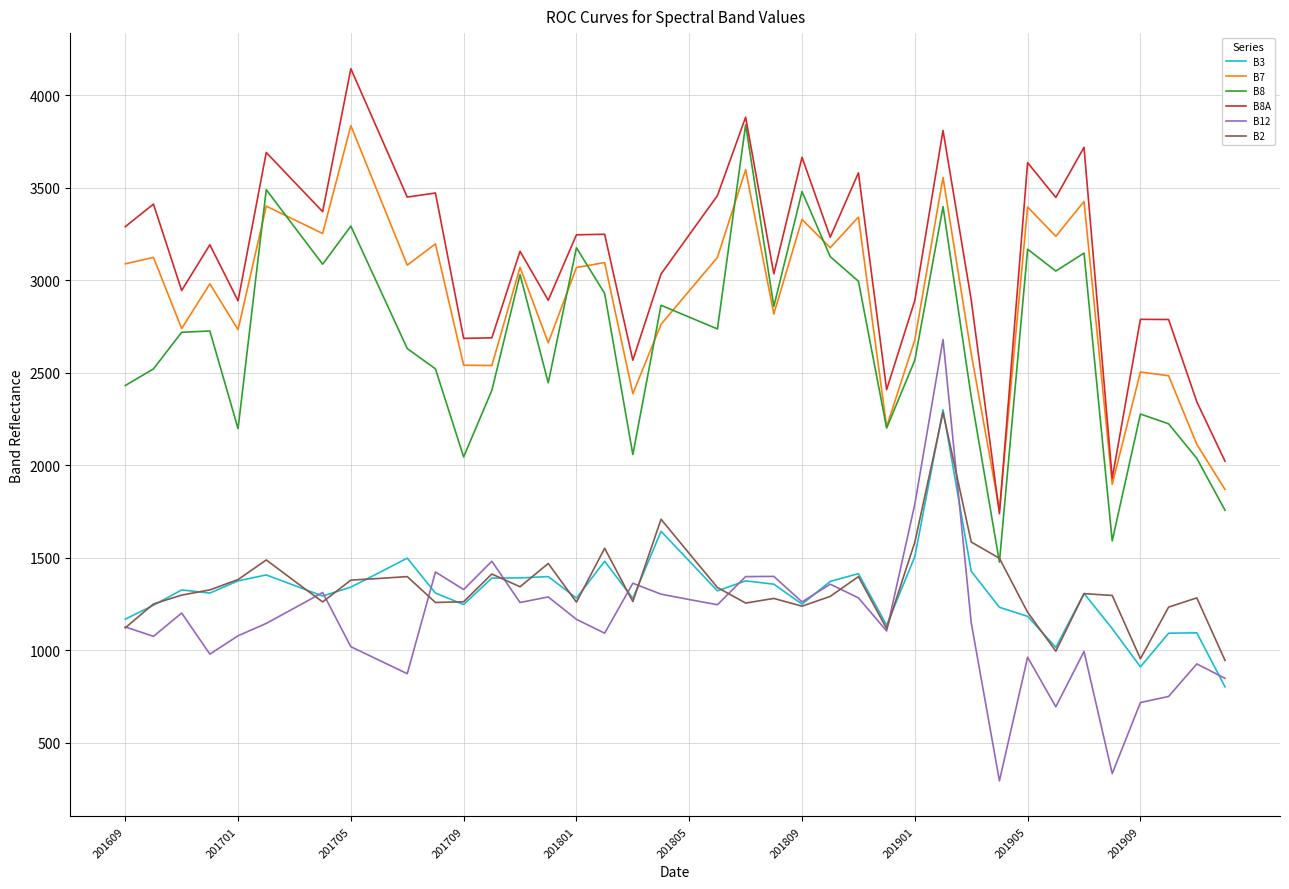

True or false: B2 and B7 intersect in this chart.

False